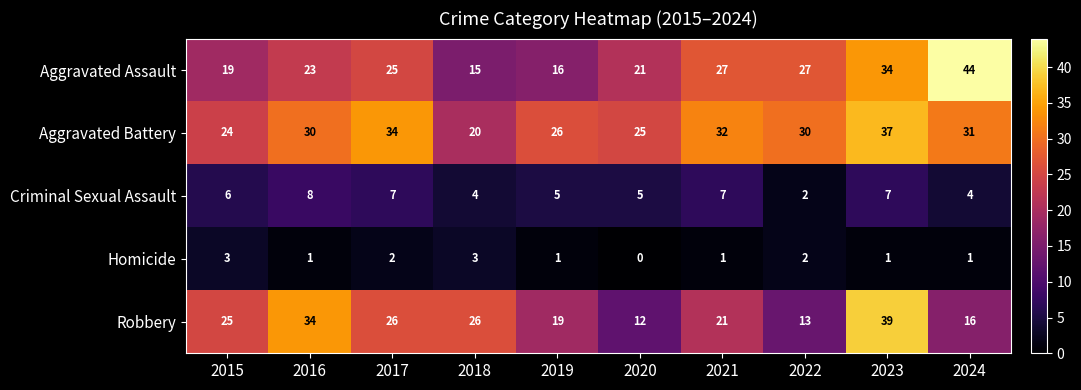

How many Criminal Sexual Assault values are between 4 and 7?

8